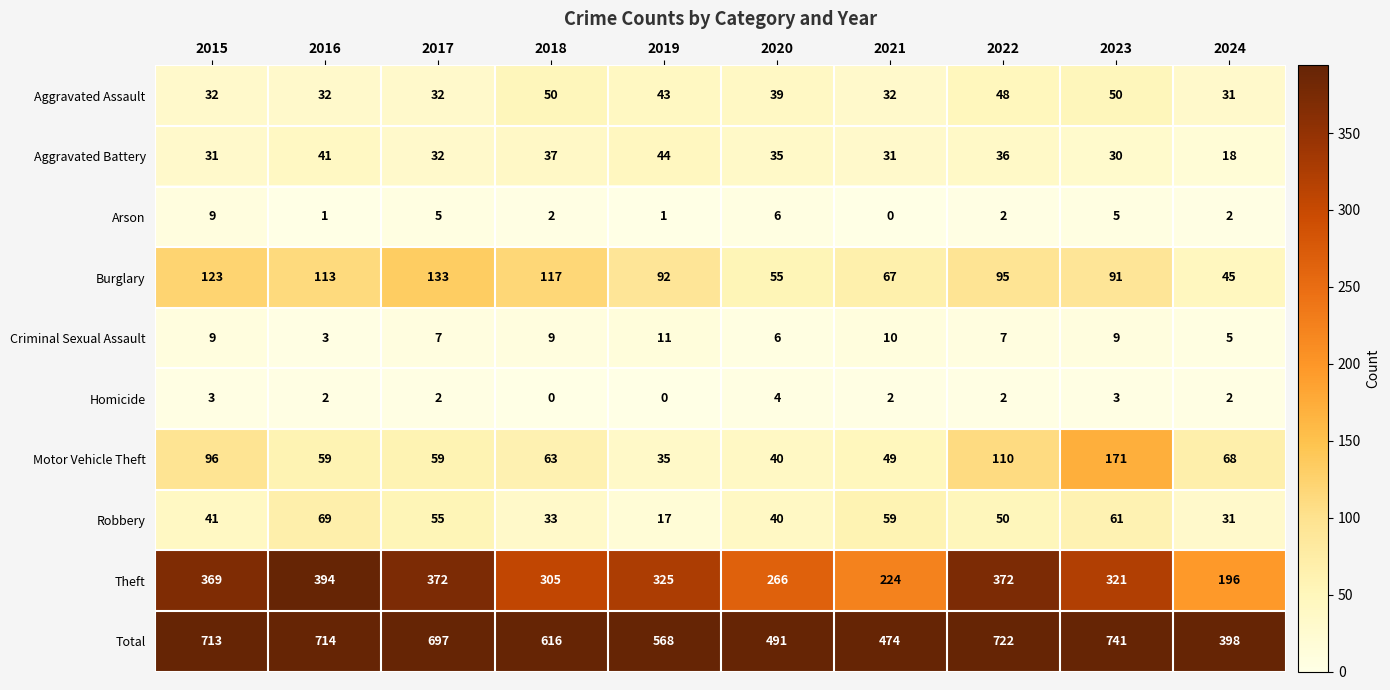

True or false: Motor Vehicle Theft has a value of 68 at 2024.

True